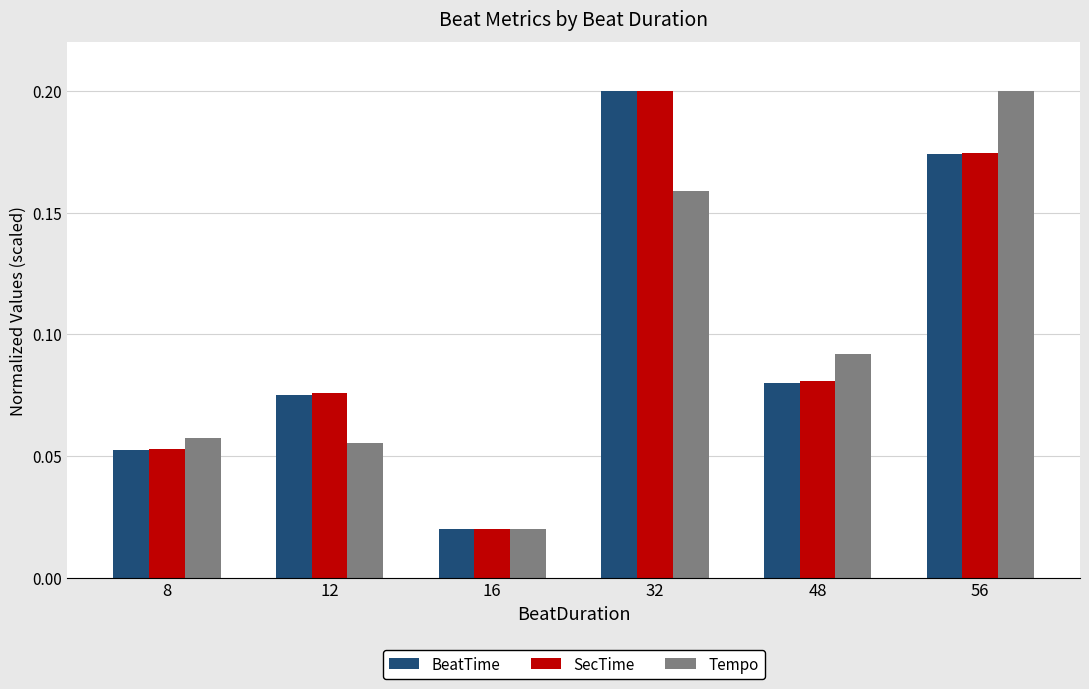

The value of SecTime at 56 is 0.2. True or false?

True